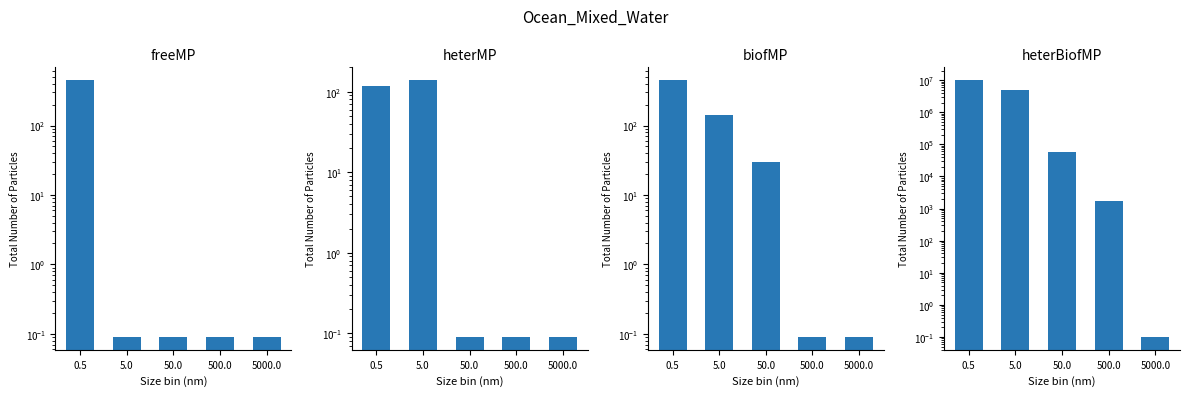

Reading left to right, list all the values displayed in this chart.

freeMP: 0.5=450.0	5.0=0.1	50.0=0.1	500.0=0.1	5000.0=0.1
heterMP: 0.5=116.0	5.0=139.0	50.0=0.1	500.0=0.1	5000.0=0.1
biofMP: 0.5=450.0	5.0=140.0	50.0=30.0	500.0=0.1	5000.0=0.1
heterBiofMP: 0.5=10000000.0	5.0=5036626.5	50.0=56666.7	500.0=1722.5	5000.0=0.1